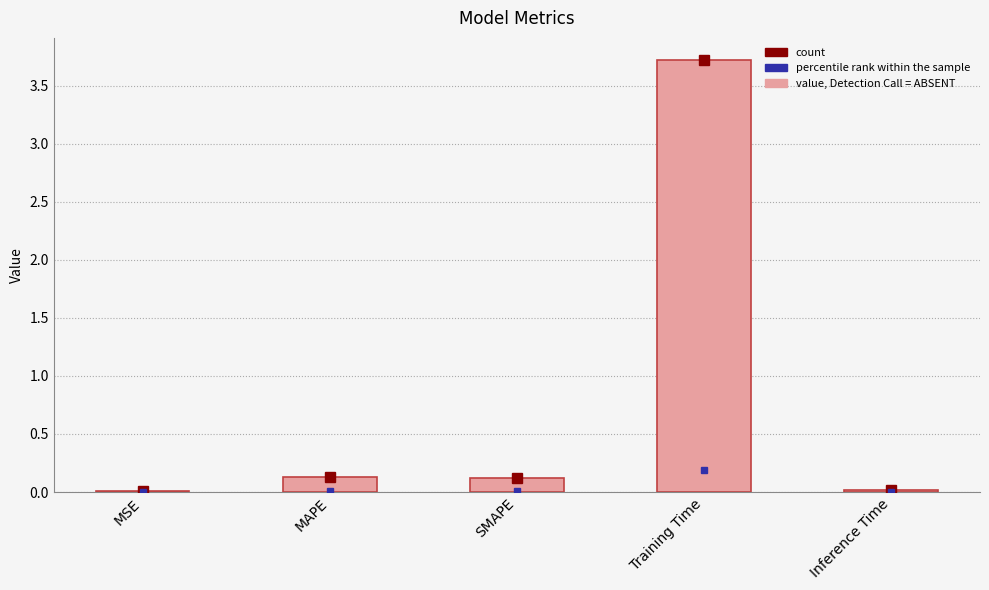

Which has a higher value, MAPE or Inference Time?

MAPE